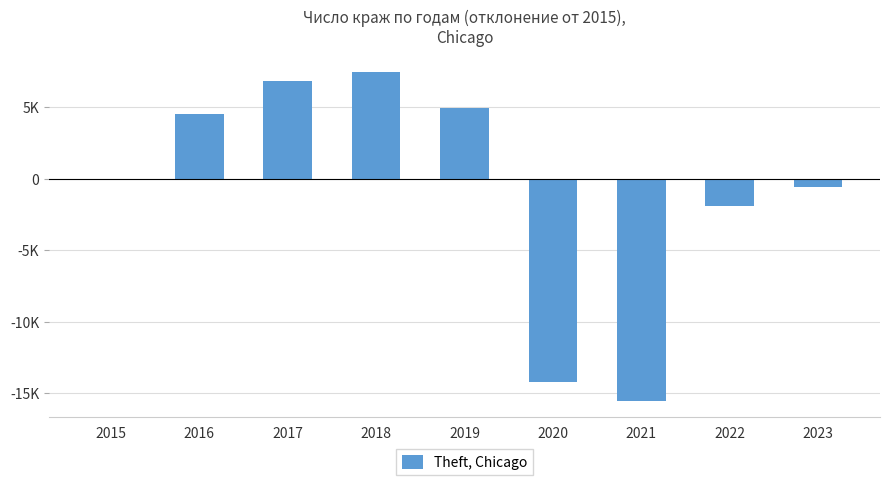

Are the bars horizontal?

No